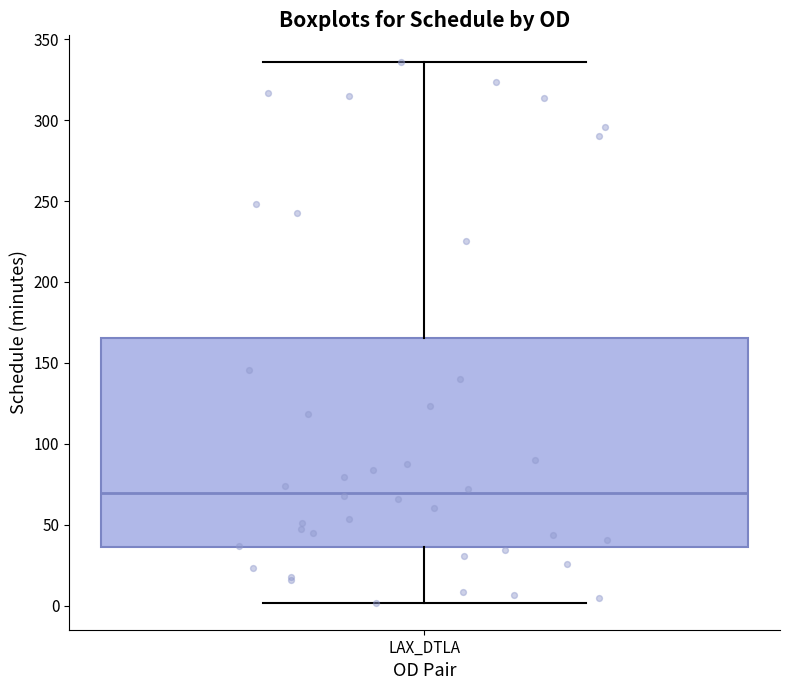

Where is the lower edge of the box for LAX_DTLA on the y-axis? The values are not printed on the chart, so give them approximately, as read against the axis.

35